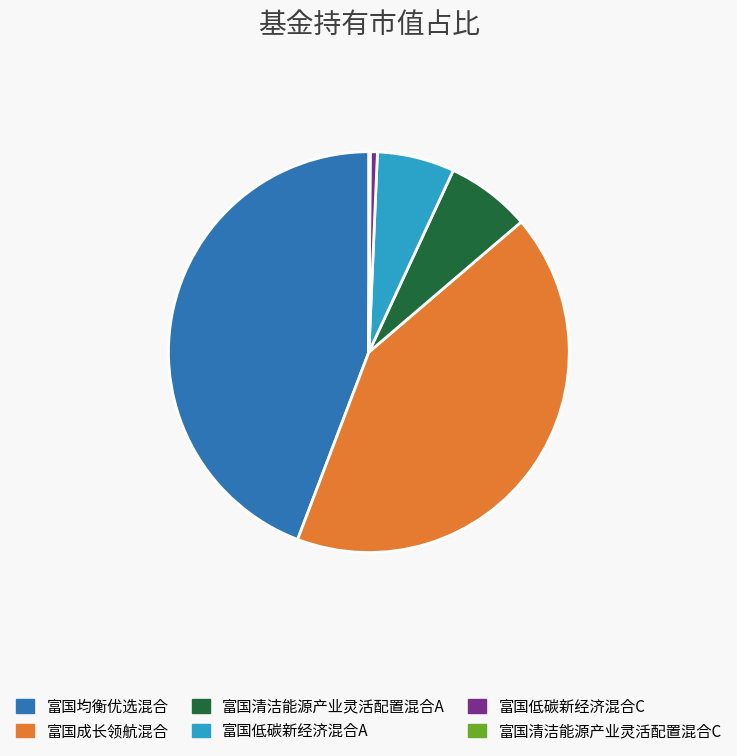

What is the ratio of the value at 富国低碳新经济混合A to the value at 富国成长领航混合?

0.1